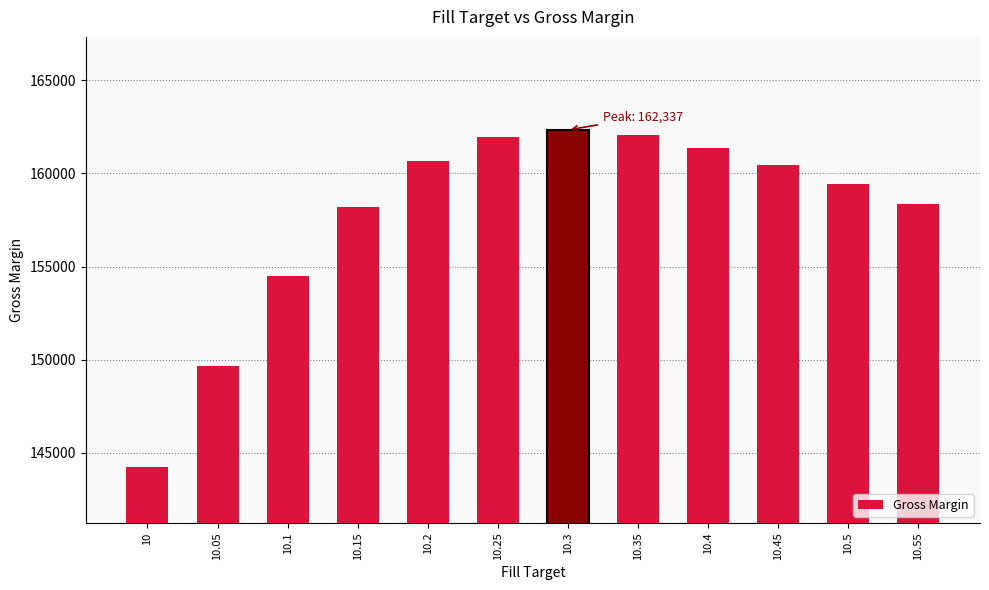

Approximately how many times larger is the value at 10.35 compared to 10.45?

1.0